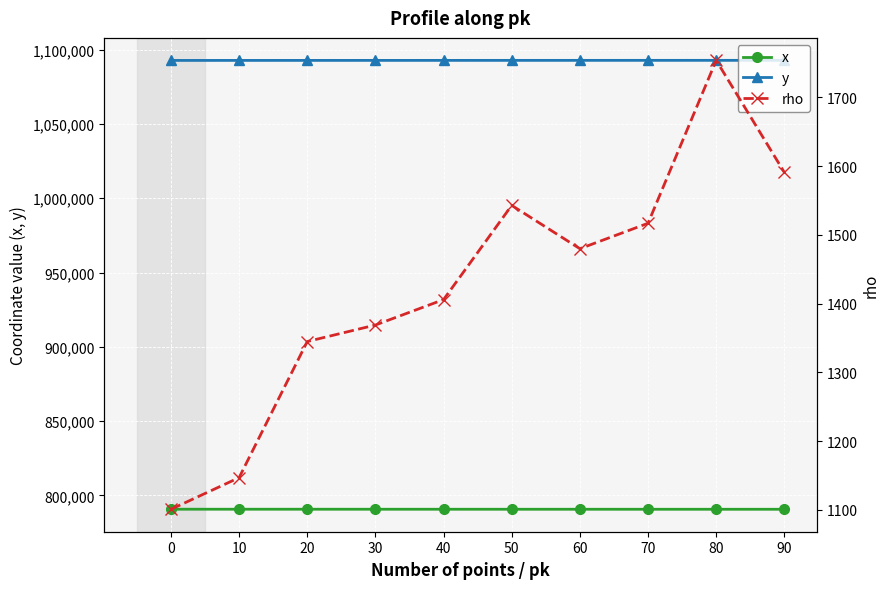

Where is rho nearest to the value 1427?

40